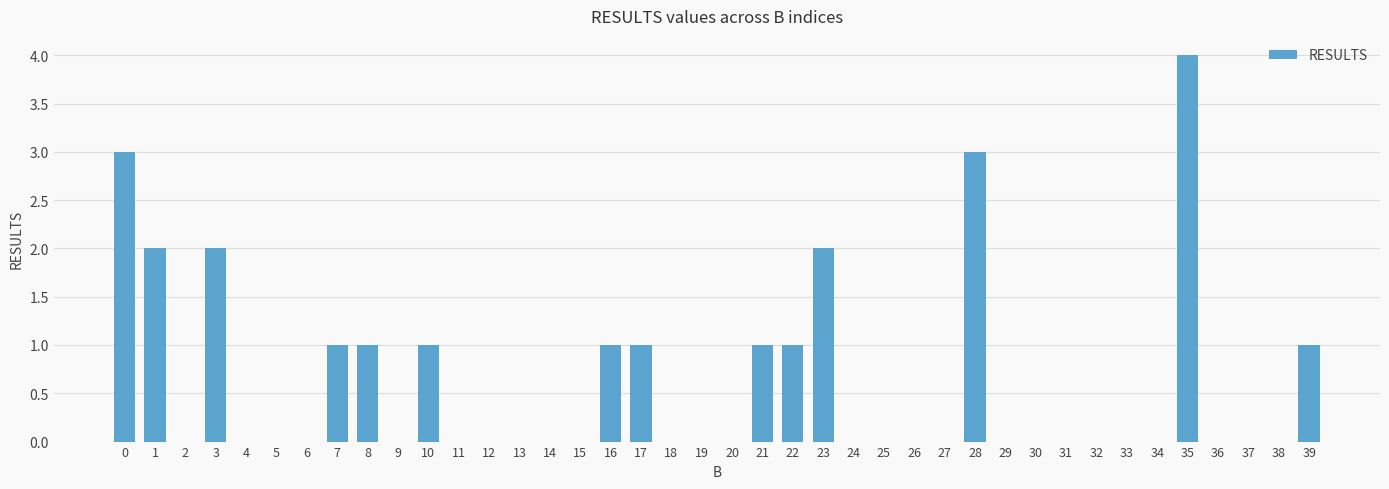

Is it true that the value at 30 is -2?

False